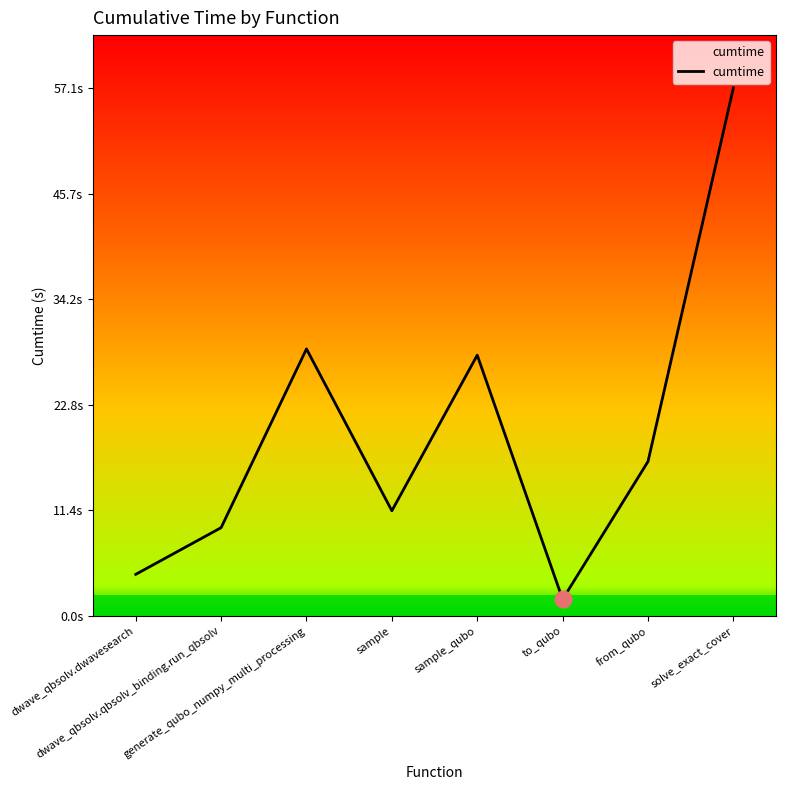

What is the label of the 4th point from the left?

sample